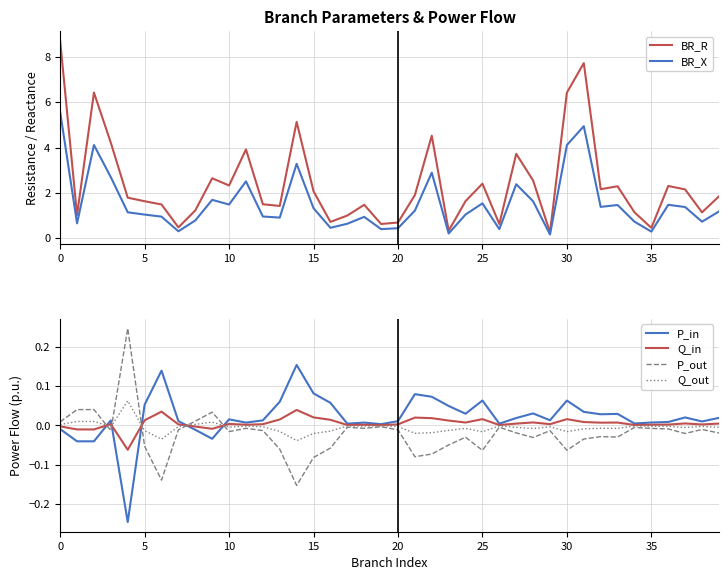

What is the highest value of the BR_R series?

8.7